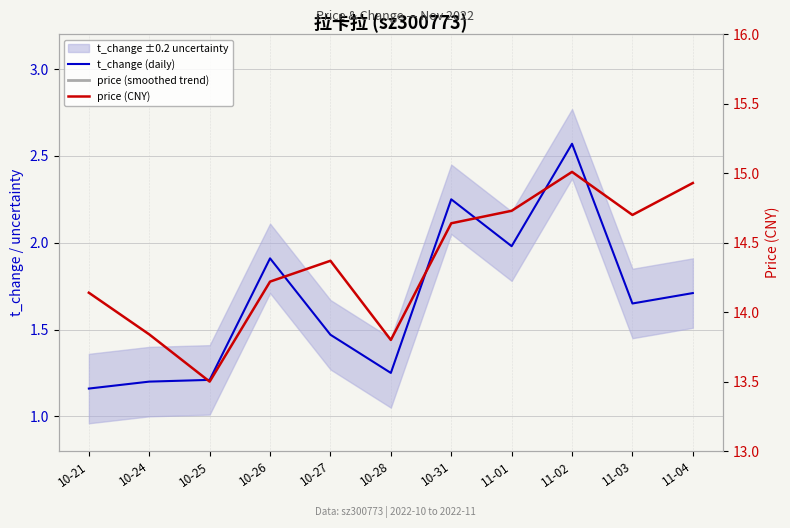

What is the difference between the highest and lowest values at 11-03?

13.1